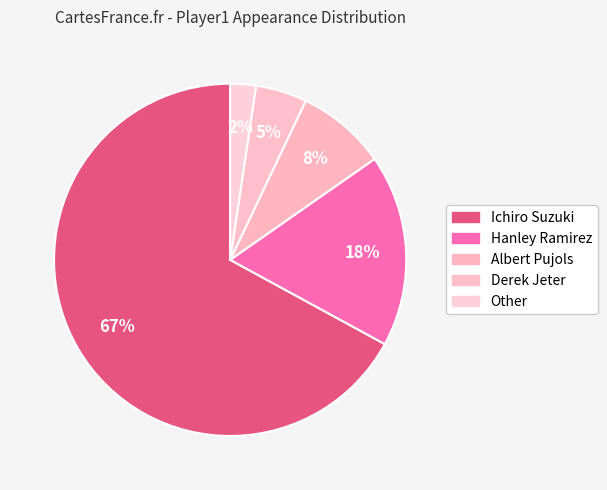

Count the number of slices in the pie.

5